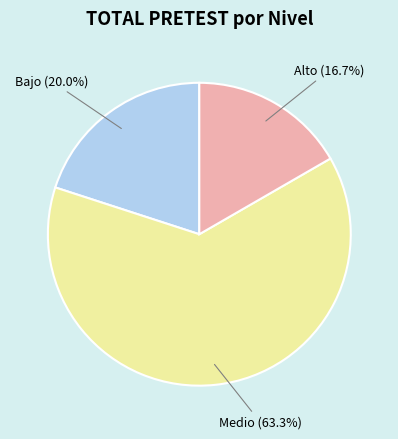

How many segments does this pie chart have?

3